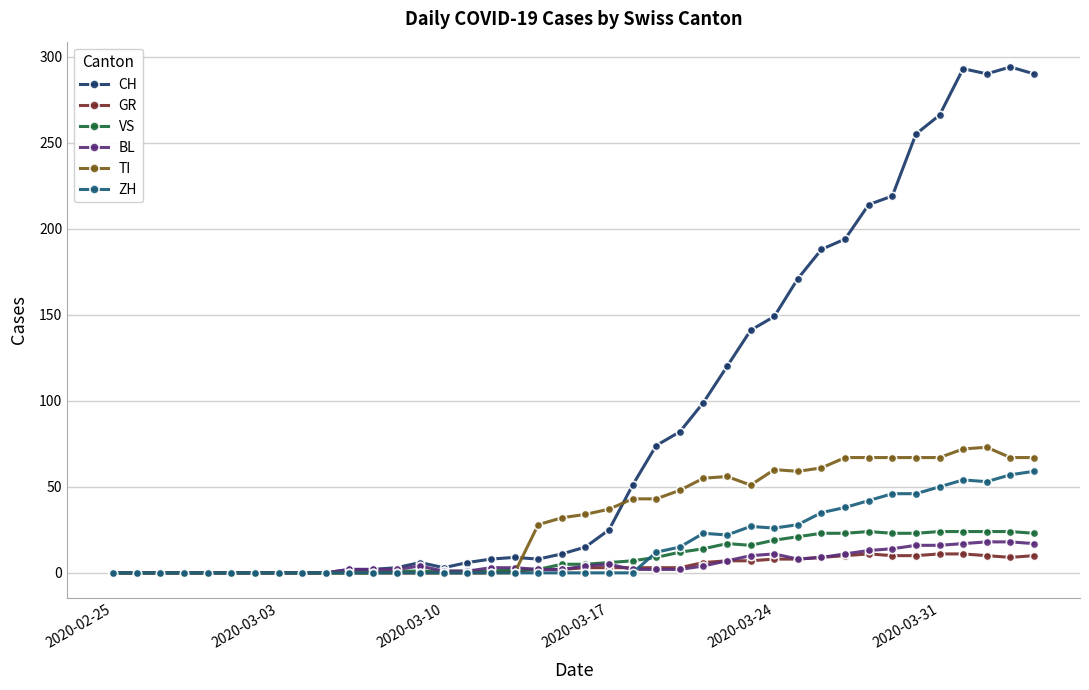

Count the number of categories in the chart.

40